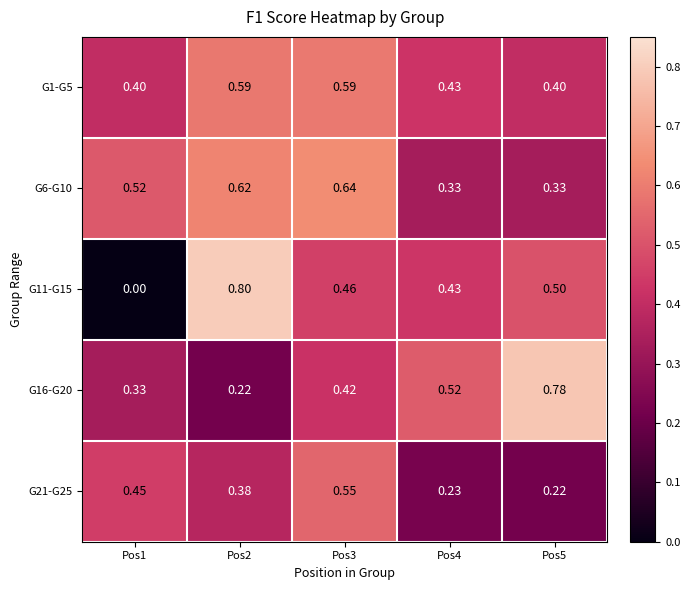

Between Pos1 and Pos3, which series saw the biggest shift?

G11-G15